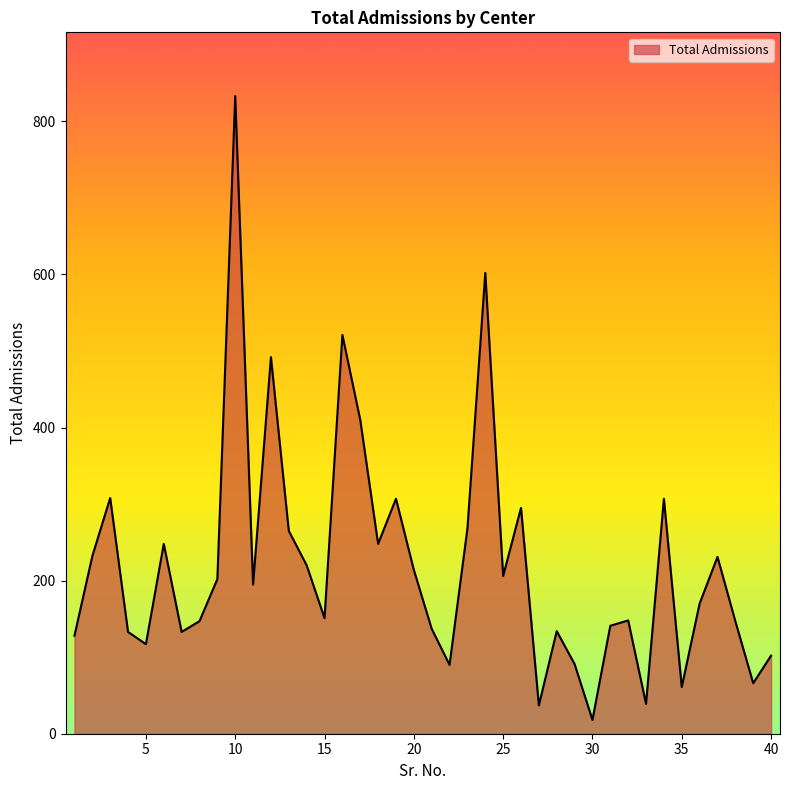

What is the greatest value displayed?

833